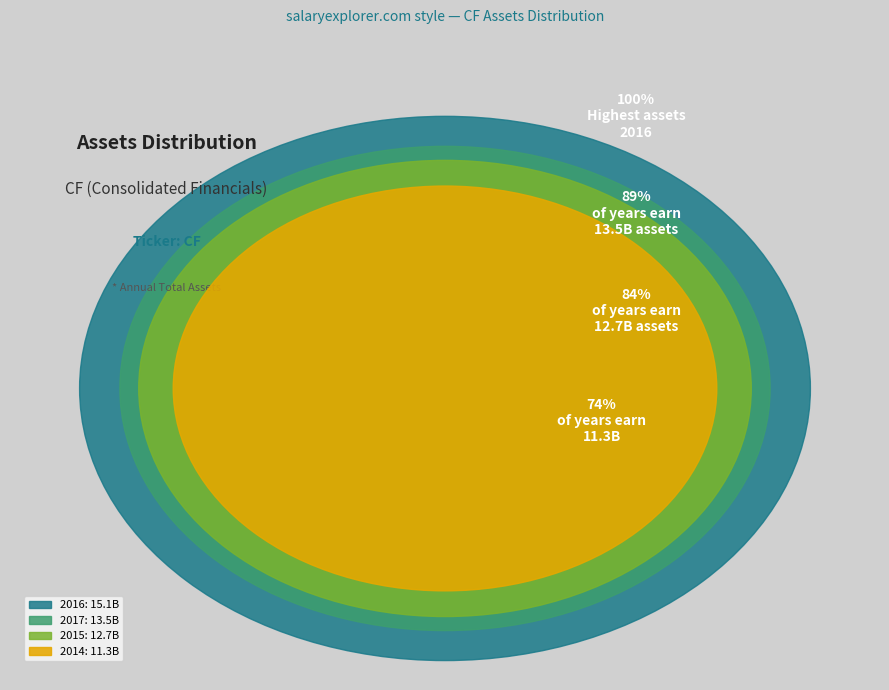

What is the ratio of the value at 2015 to the value at 2014?

1.1